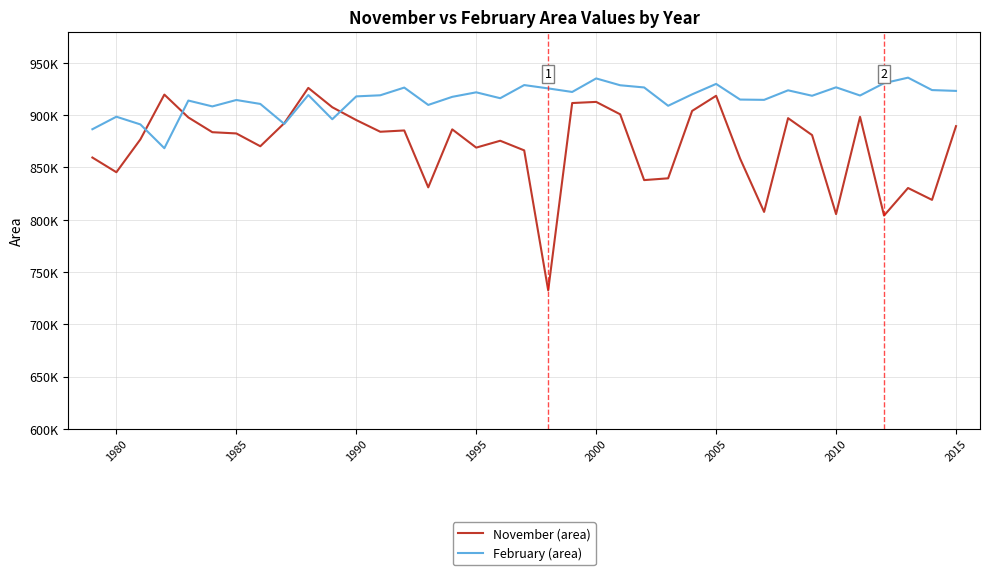

Where is February (area) nearest to the value 902175?

1980